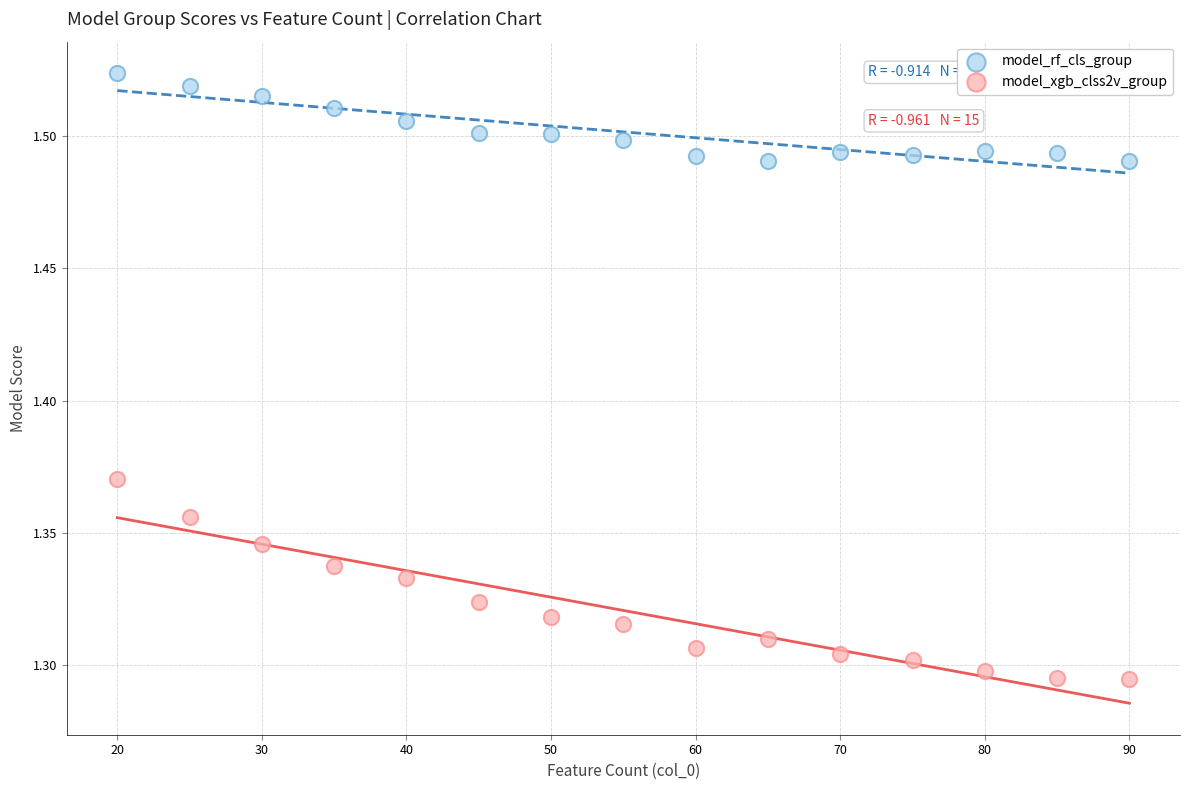

Which series has the largest Y range (max minus min)?

model_xgb_clss2v_group